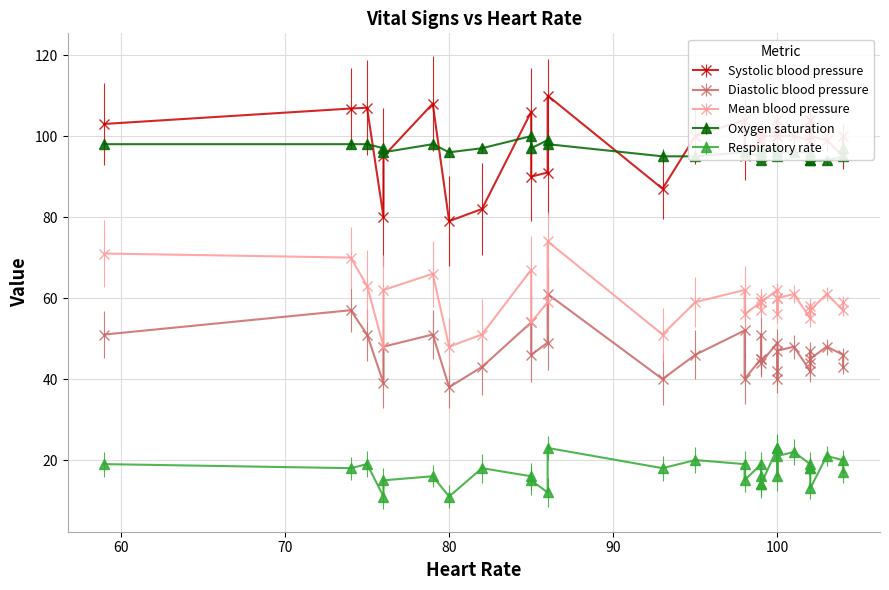

Is the value of Heart Rate at 2 greater than the value of Systolic blood pressure at 31?

No